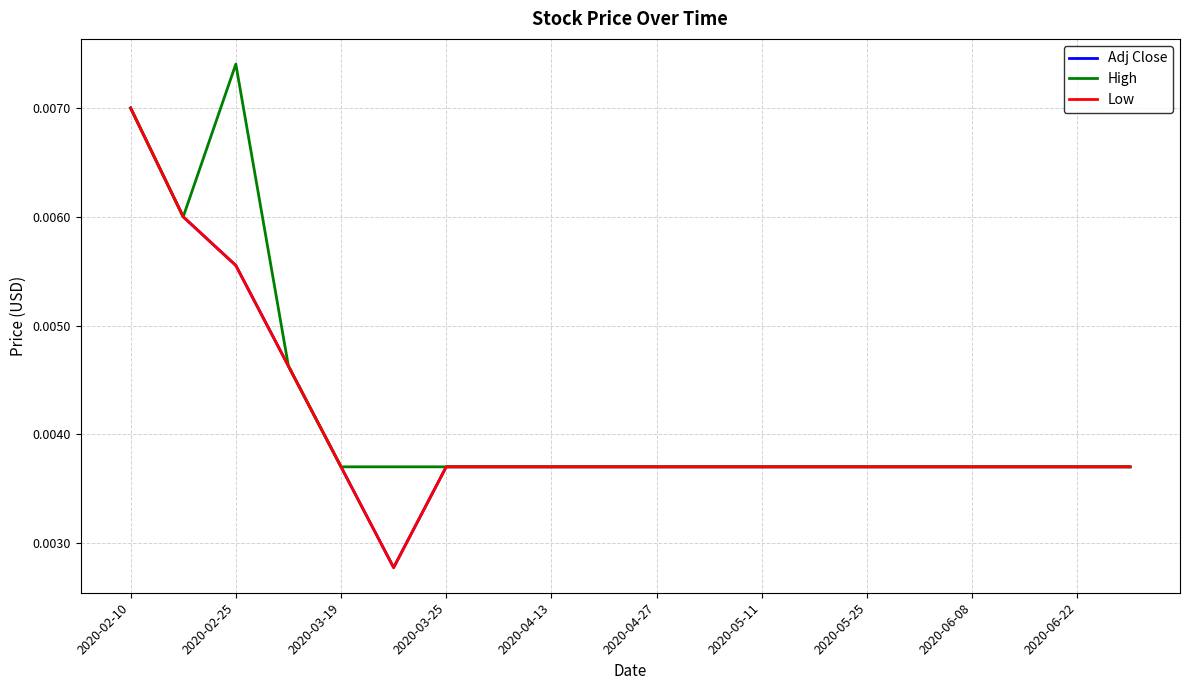

Does the chart display data point markers on the line(s)?

No